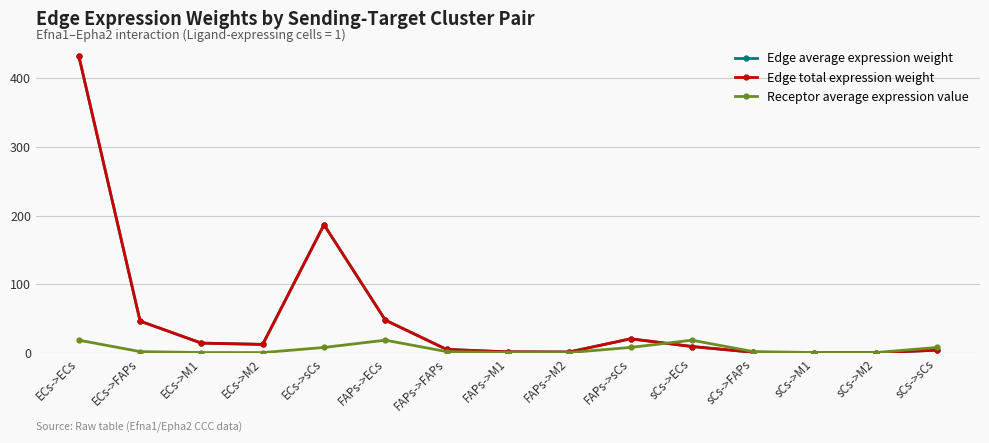

Reading right to left, extract all data points from this chart.

Edge average expression weight: sCs->sCs=4.0	sCs->M2=0.3	sCs->M1=0.3	sCs->FAPs=1.0	sCs->ECs=9.4	FAPs->sCs=20.6	FAPs->M2=1.4	FAPs->M1=1.6	FAPs->FAPs=5.1	FAPs->ECs=47.8	ECs->sCs=186.6	ECs->M2=12.5	ECs->M1=14.3	ECs->FAPs=46.3	ECs->ECs=432.4
Edge total expression weight: sCs->sCs=4.0	sCs->M2=0.3	sCs->M1=0.3	sCs->FAPs=1.0	sCs->ECs=9.4	FAPs->sCs=20.6	FAPs->M2=1.4	FAPs->M1=1.6	FAPs->FAPs=5.1	FAPs->ECs=47.8	ECs->sCs=186.6	ECs->M2=12.5	ECs->M1=14.3	ECs->FAPs=46.3	ECs->ECs=432.4
Receptor average expression value: sCs->sCs=8.0	sCs->M2=0.5	sCs->M1=0.6	sCs->FAPs=2.0	sCs->ECs=18.6	FAPs->sCs=8.0	FAPs->M2=0.5	FAPs->M1=0.6	FAPs->FAPs=2.0	FAPs->ECs=18.6	ECs->sCs=8.0	ECs->M2=0.5	ECs->M1=0.6	ECs->FAPs=2.0	ECs->ECs=18.6